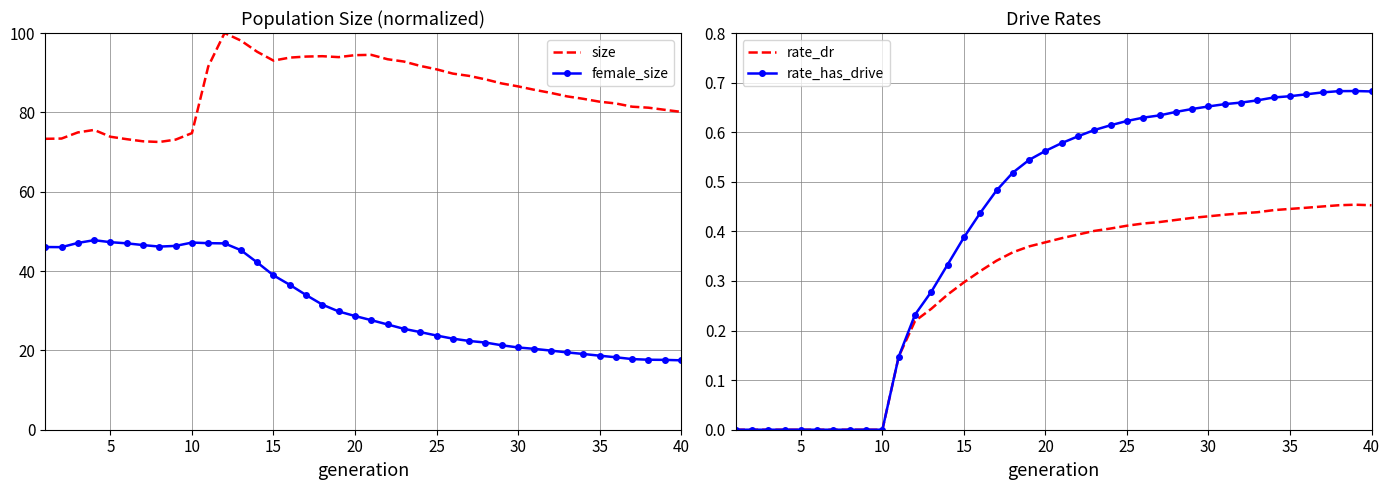

True or false: rate_has_drive and size cross at least once.

False